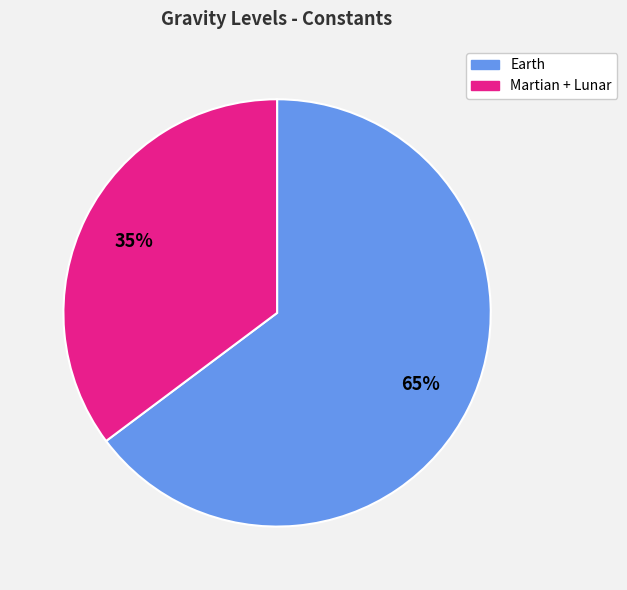

To the nearest percent, what is the average slice percentage?

50%